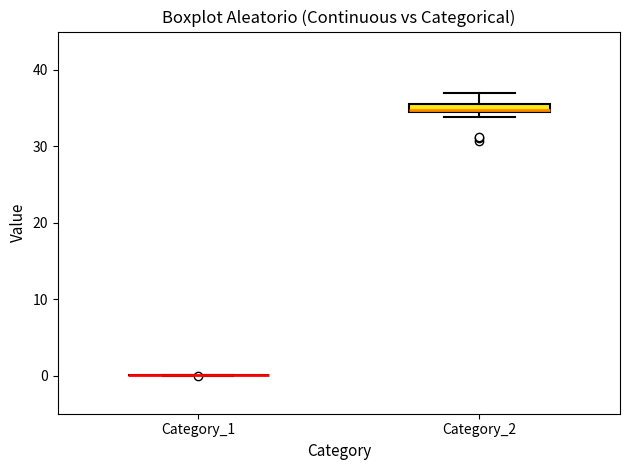

Where does the median line of the box for Category_2 sit on the y-axis? The values are not printed on the chart, so give them approximately, as read against the axis.

35